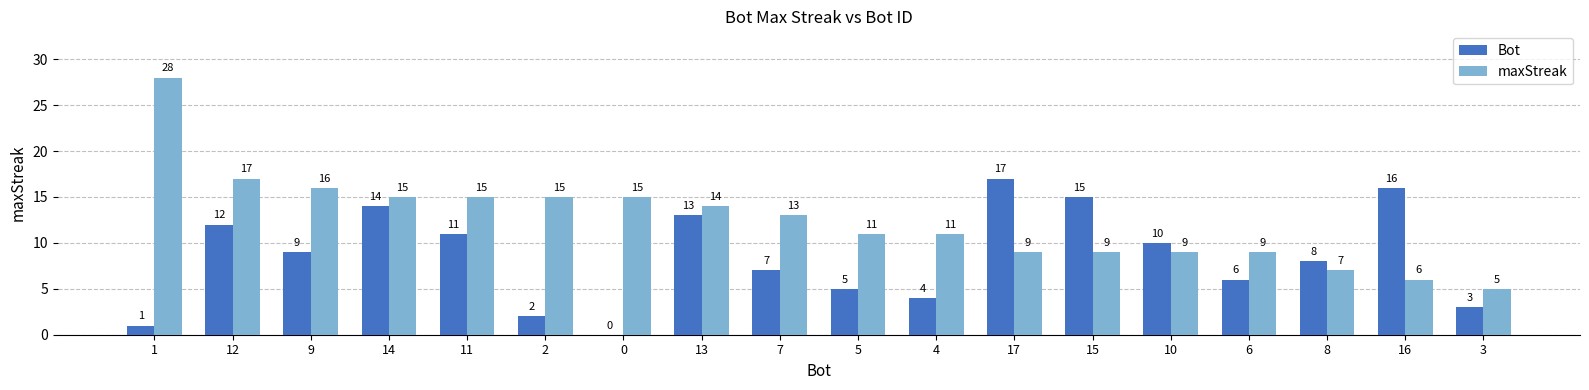

Reading left to right, transcribe all the data shown in this chart.

Bot: 1=1	12=12	9=9	14=14	11=11	2=2	0=0	13=13	7=7	5=5	4=4	17=17	15=15	10=10	6=6	8=8	16=16	3=3
maxStreak: 1=28	12=17	9=16	14=15	11=15	2=15	0=15	13=14	7=13	5=11	4=11	17=9	15=9	10=9	6=9	8=7	16=6	3=5